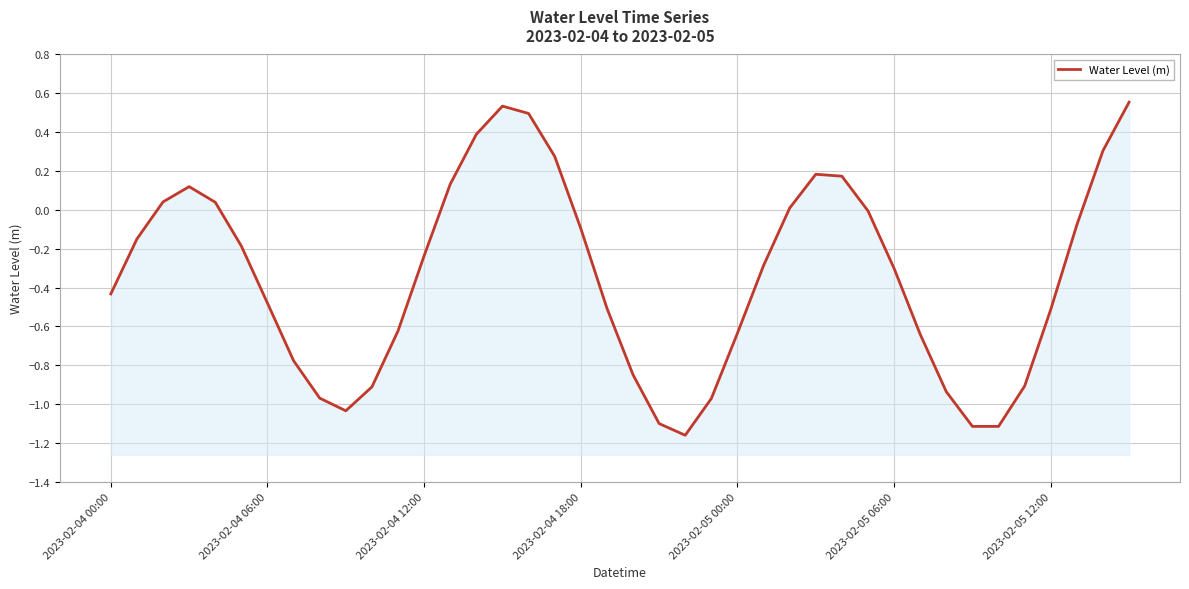

At which category does the data reach its first local valley?

9